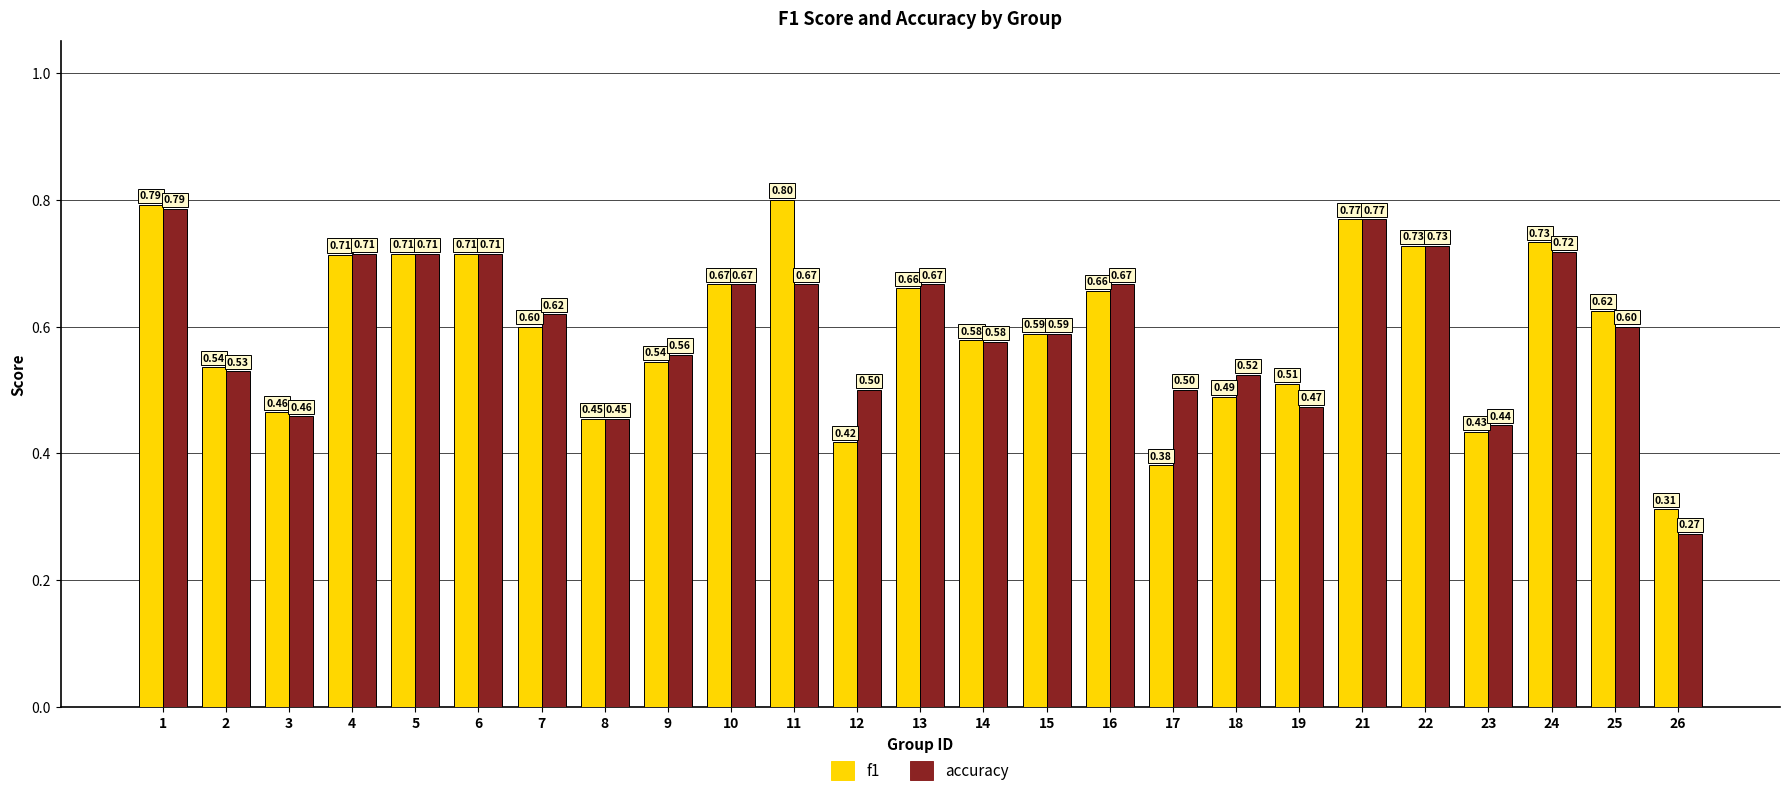

Read the accuracy value at 12.

0.5